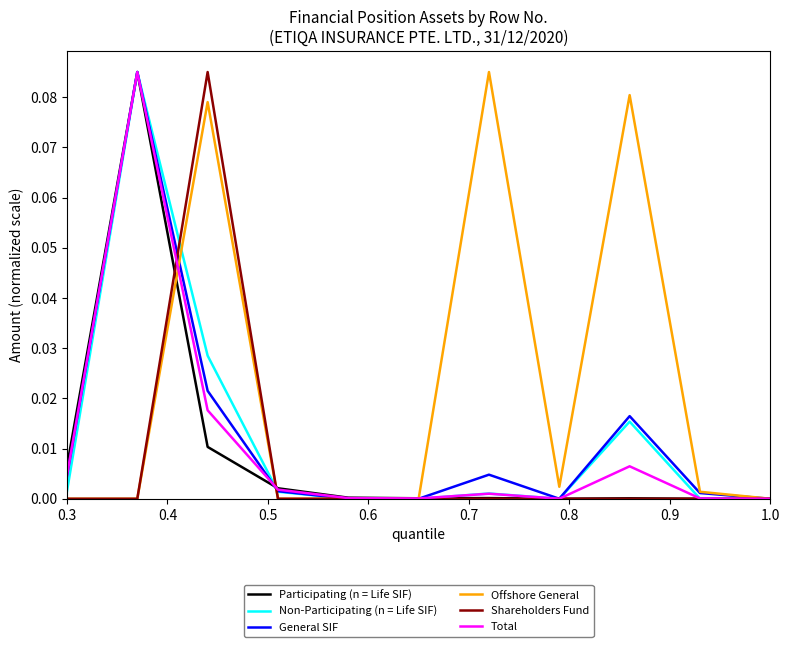

In Total, how many points are lower than both neighbors (excluding endpoints)?

2